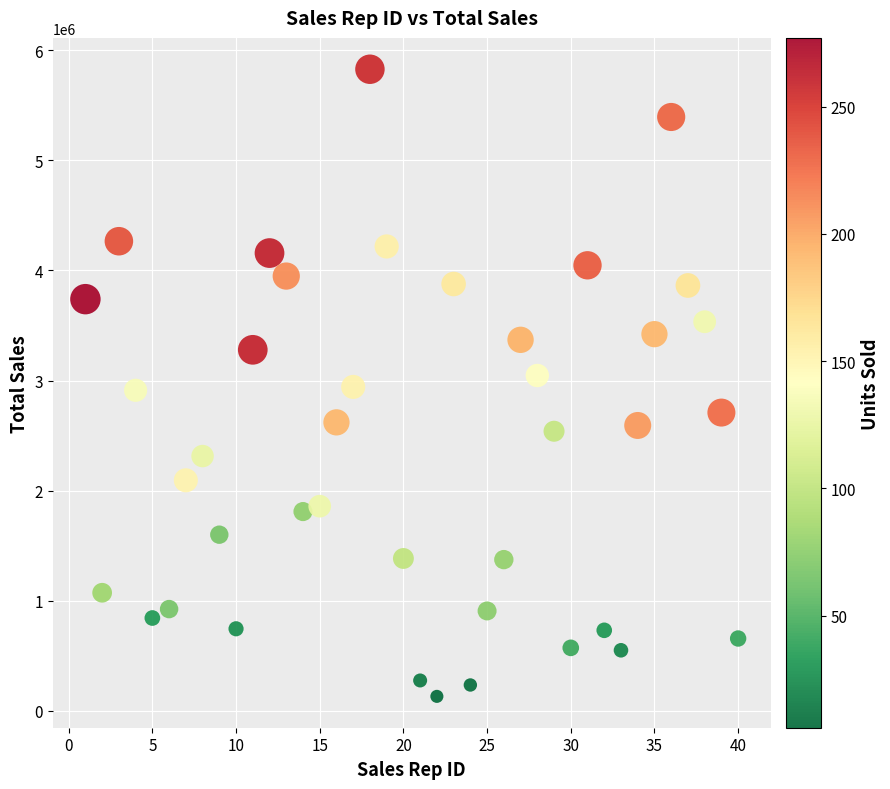

What is the range of Y values (max minus min)?

5699835.0